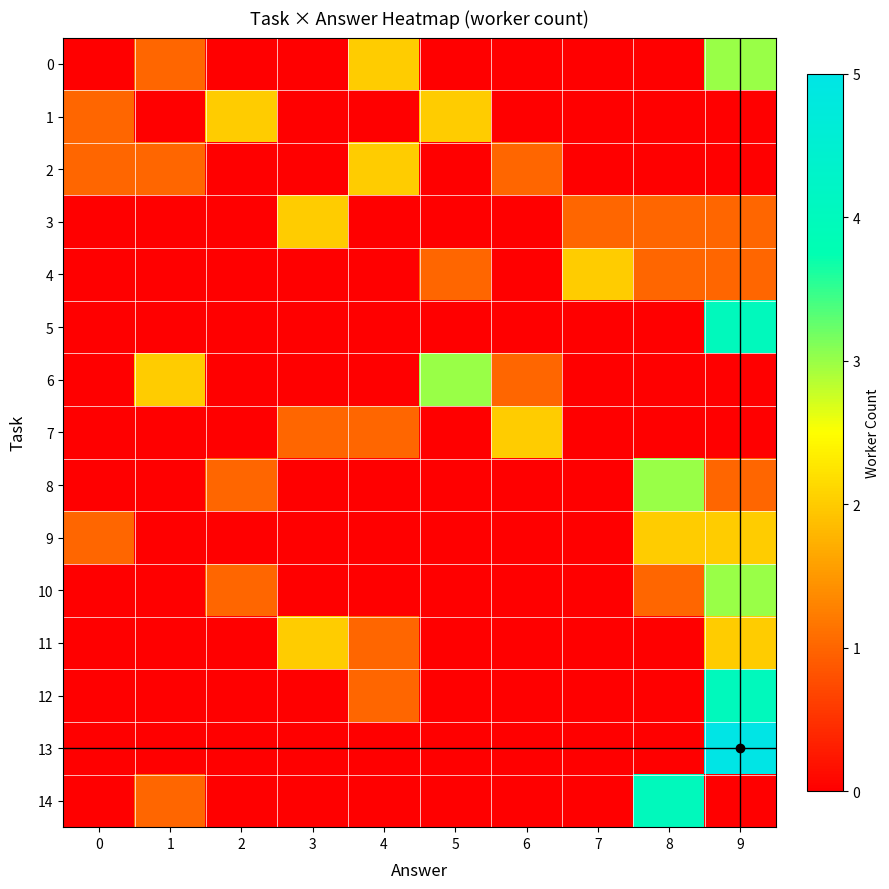

Rank the series at 1 from highest to lowest value.

6, 0, 2, 14, 1, 3, 4, 5, 7, 8, 9, 10, 11, 12, 13